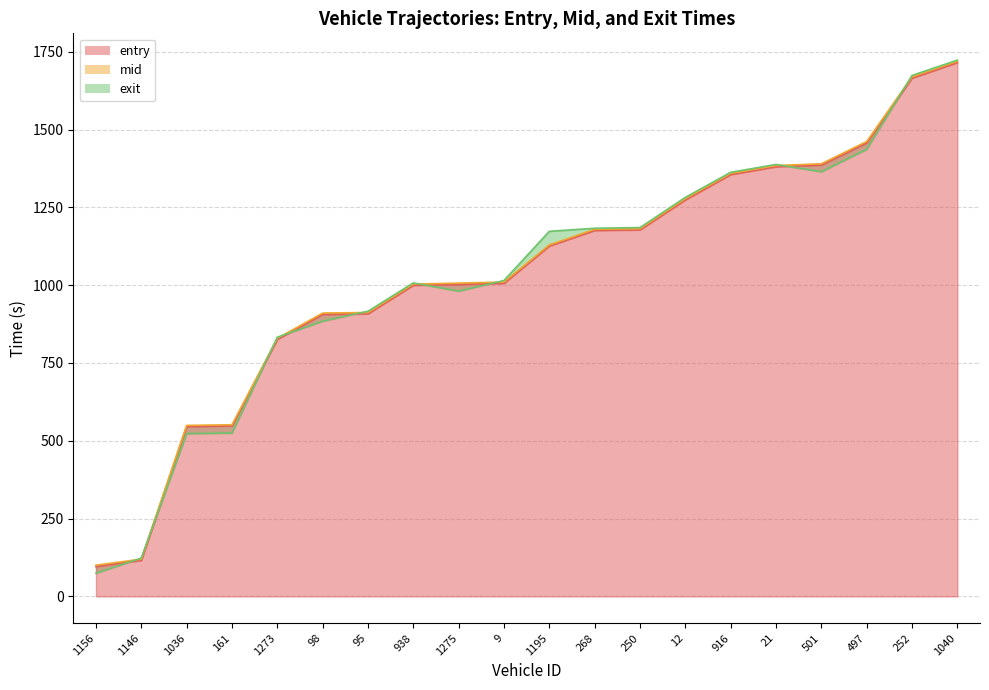

Reading right to left, transcribe all the data shown in this chart.

entry: 1040=1715.5	252=1665.4	497=1457.2	501=1386.1	21=1380.9	916=1355.5	12=1274.1	250=1177.9	268=1176.0	1195=1125.9	9=1006.0	1275=1002.3	938=999.9	95=908.1	98=906.2	1273=825.7	161=548.0	1036=545.7	1146=116.0	1156=95.8
mid: 1040=1719.3	252=1669.2	497=1461.5	501=1390.0	21=1384.4	916=1359.1	12=1278.0	250=1181.5	268=1179.5	1195=1129.3	9=1010.1	1275=1006.5	938=1003.5	95=912.1	98=910.3	1273=829.2	161=551.3	1036=549.4	1146=119.5	1156=100.1
exit: 1040=1723.1	252=1674.0	497=1436.7	501=1364.5	21=1387.9	916=1362.6	12=1282.0	250=1185.0	268=1182.8	1195=1173.0	9=1015.0	1275=980.8	938=1007.2	95=916.2	98=884.4	1273=832.6	161=524.8	1036=522.9	1146=123.0	1156=74.4